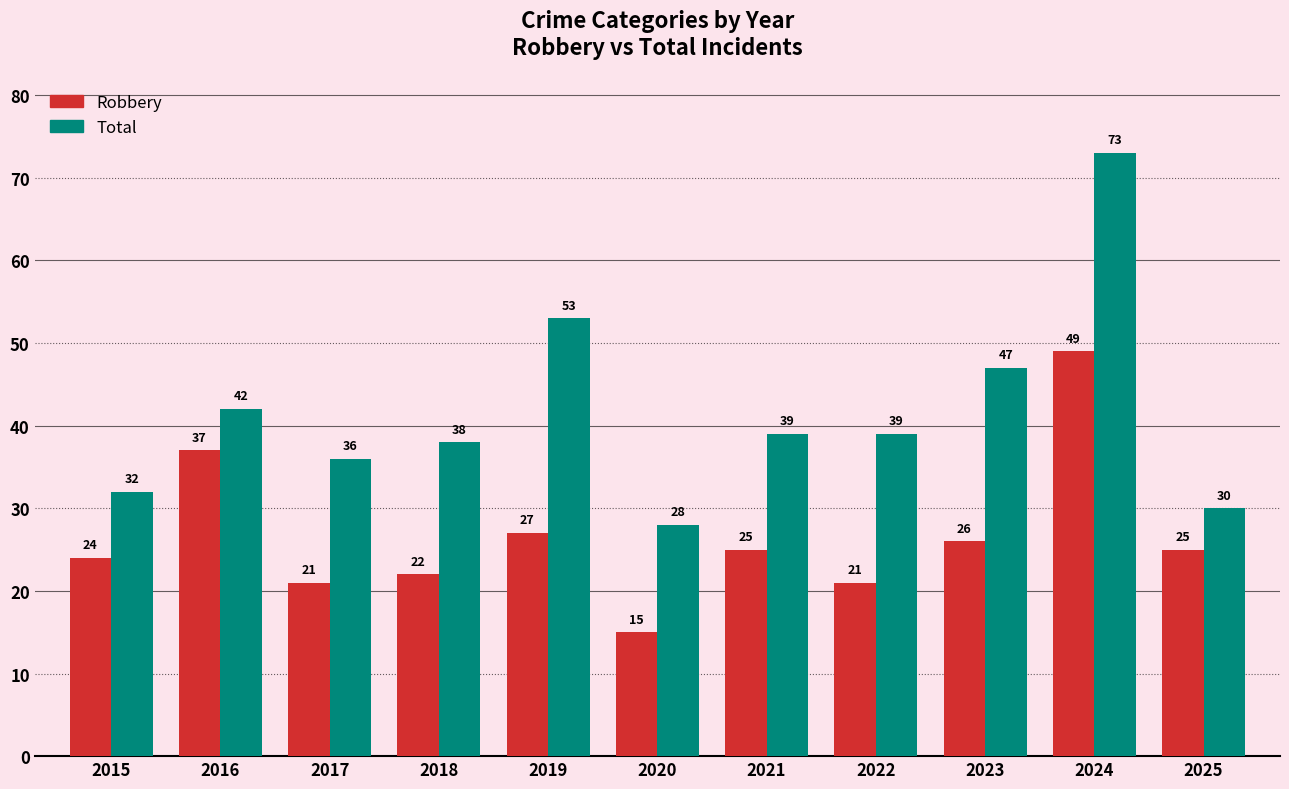

Is it true that Robbery equals 25 at 2025?

True